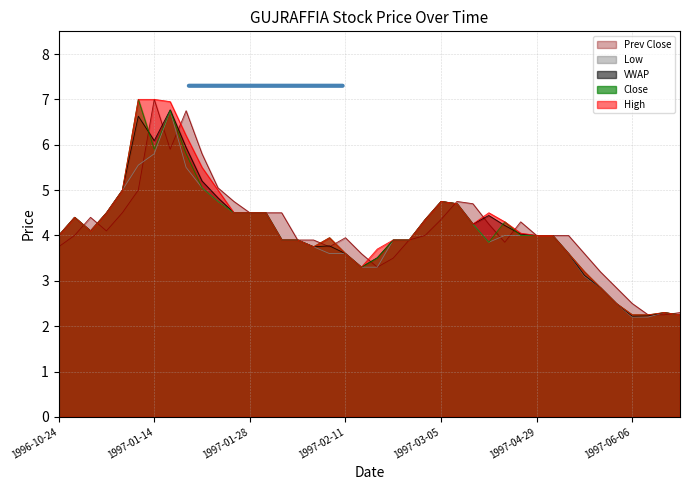

In Low, how many points are higher than both neighbors (excluding endpoints)?

4